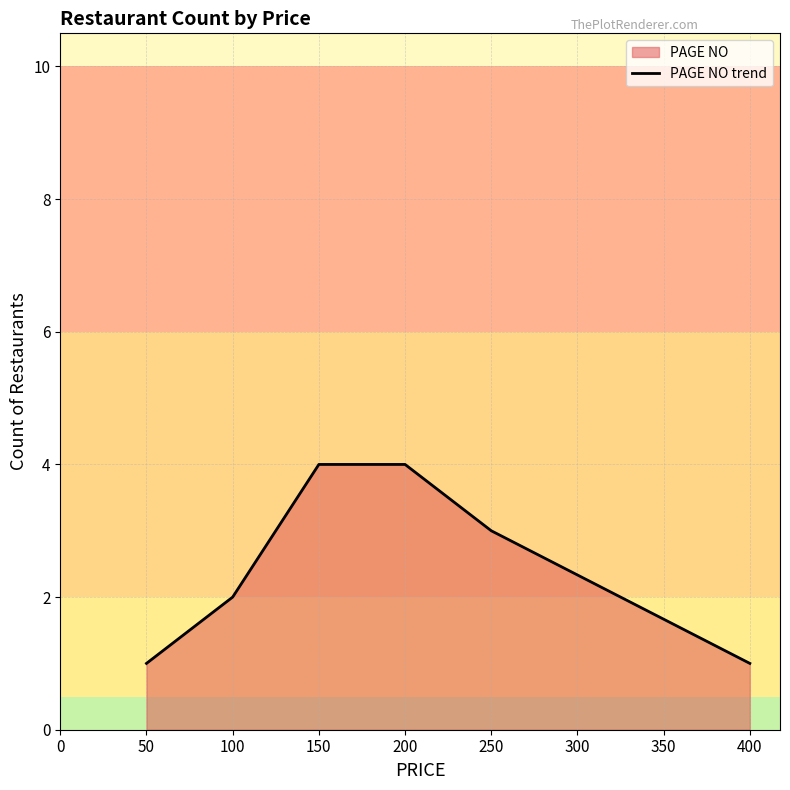

What is the value of the 4th point from the left?

4